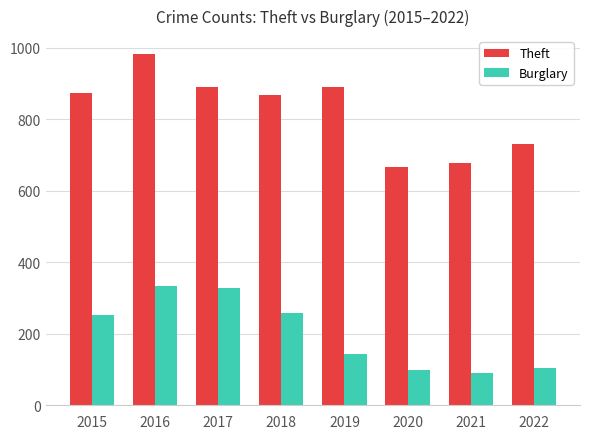

Where is Theft nearest to the value 825?

2018